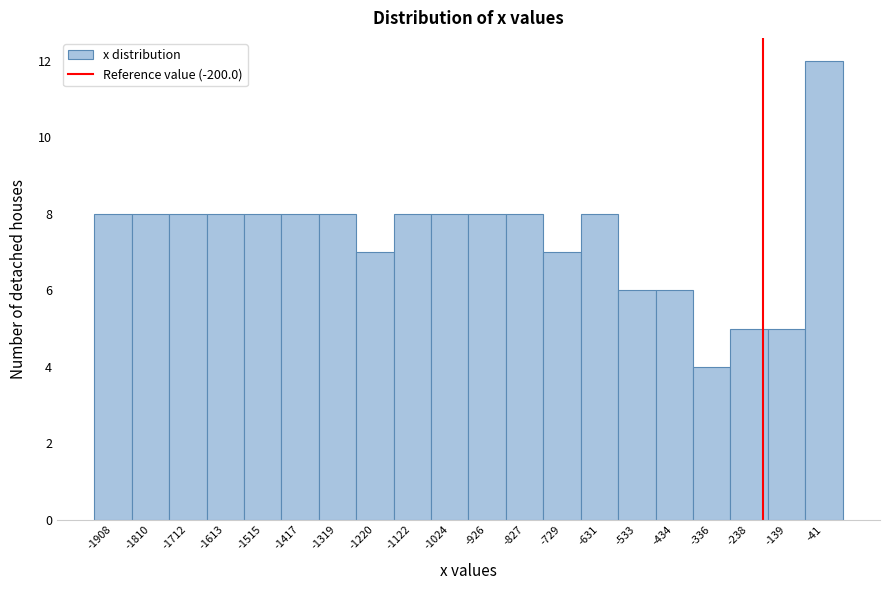

Reading left to right, transcribe this chart: for each bar, give the range it covers on the x-axis and its height. Neither the bar edges nor the heights are printed on the chart, so give them approximately, as read against the axes.

-1960 to -1860: 8
-1860 to -1760: 8
-1760 to -1660: 8
-1660 to -1560: 8
-1560 to -1470: 8
-1470 to -1370: 8
-1370 to -1270: 8
-1270 to -1170: 7
-1170 to -1070: 8
-1070 to -970: 8
-970 to -880: 8
-880 to -780: 8
-780 to -680: 7
-680 to -580: 8
-580 to -480: 6
-480 to -390: 6
-390 to -290: 4
-290 to -190: 5
-190 to -90: 5
-90 to 10: 12